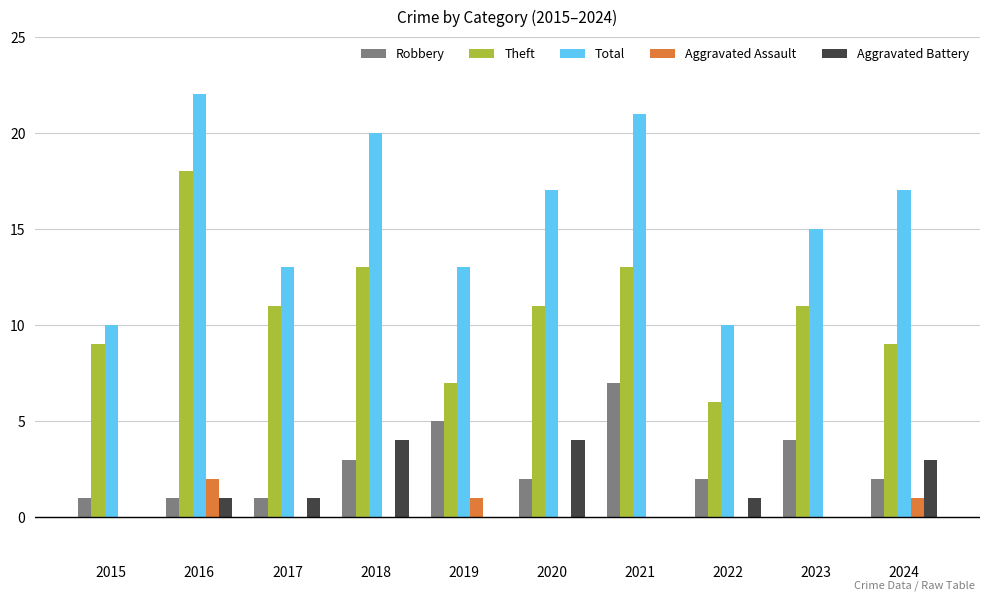

What is the maximum value for Theft?

18